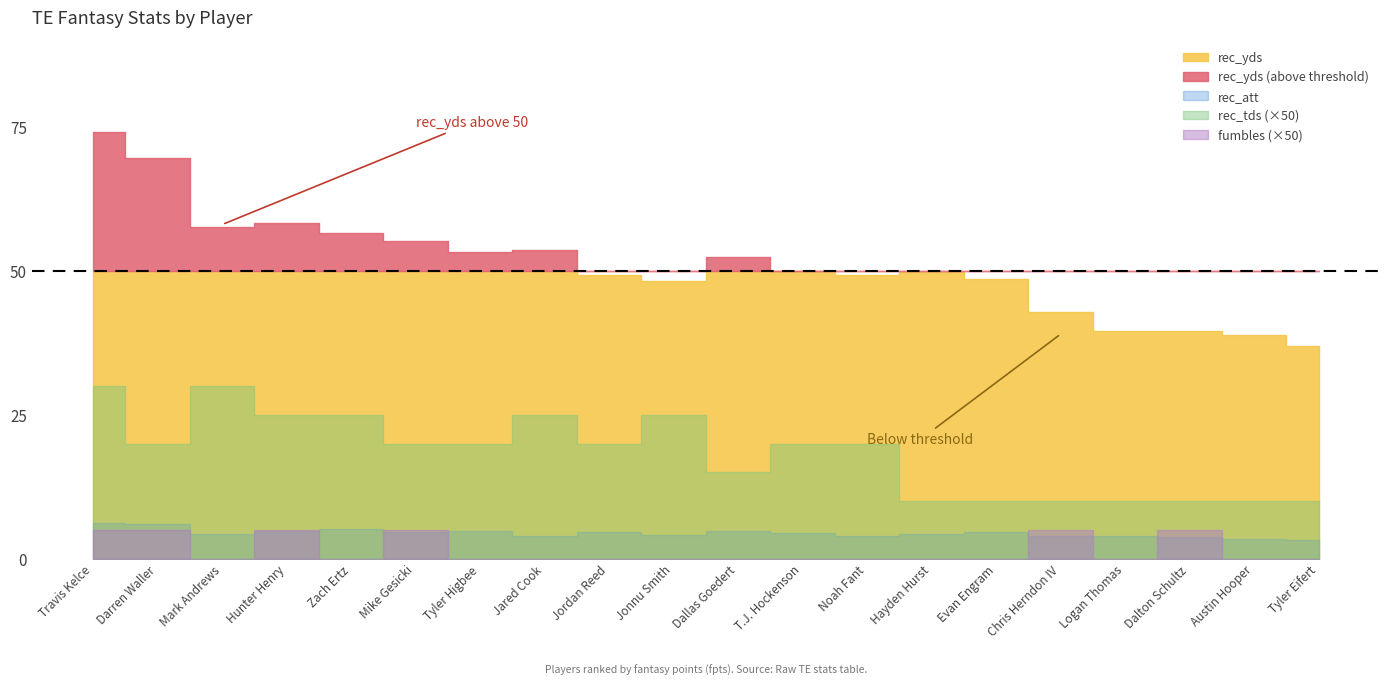

How many interior local peaks does the rec_tds series have?

3